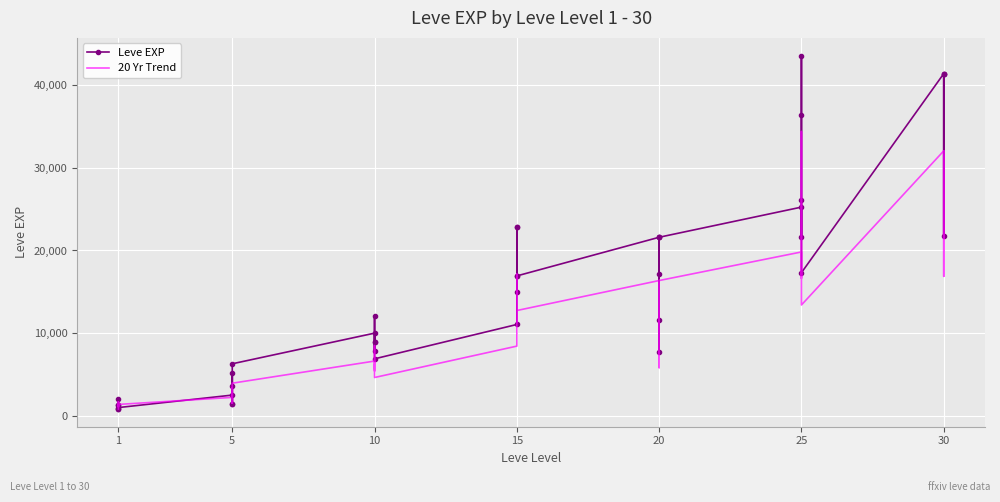

How many lines are shown in the chart?

2